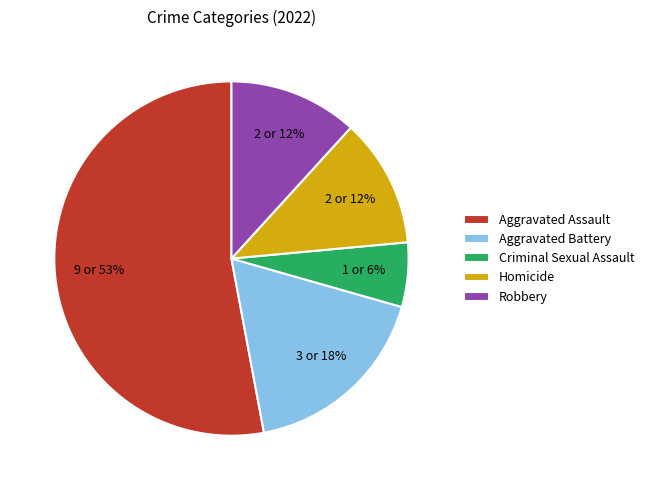

Do Robbery and Homicide together represent more than half of the pie?

No